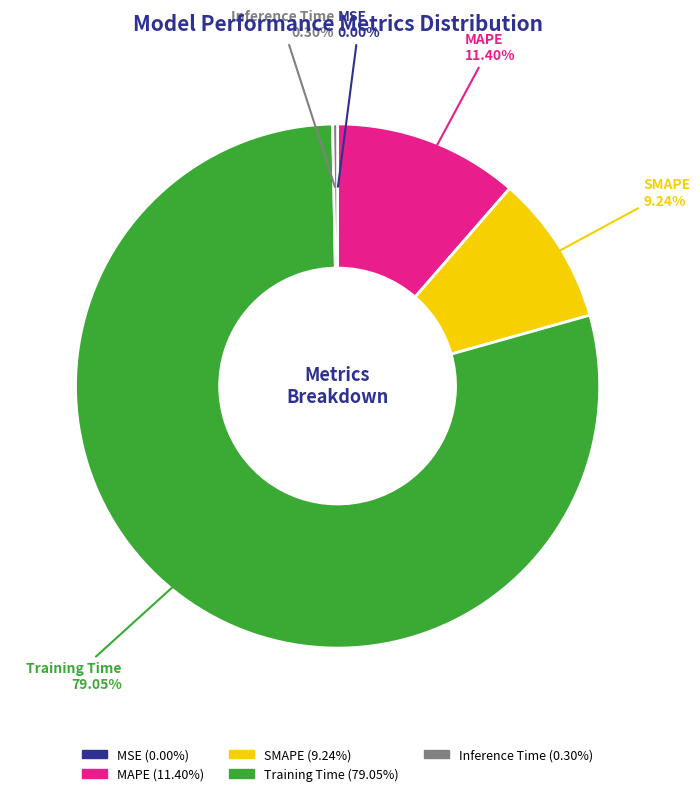

Which category has the biggest portion of the pie?

Training Time